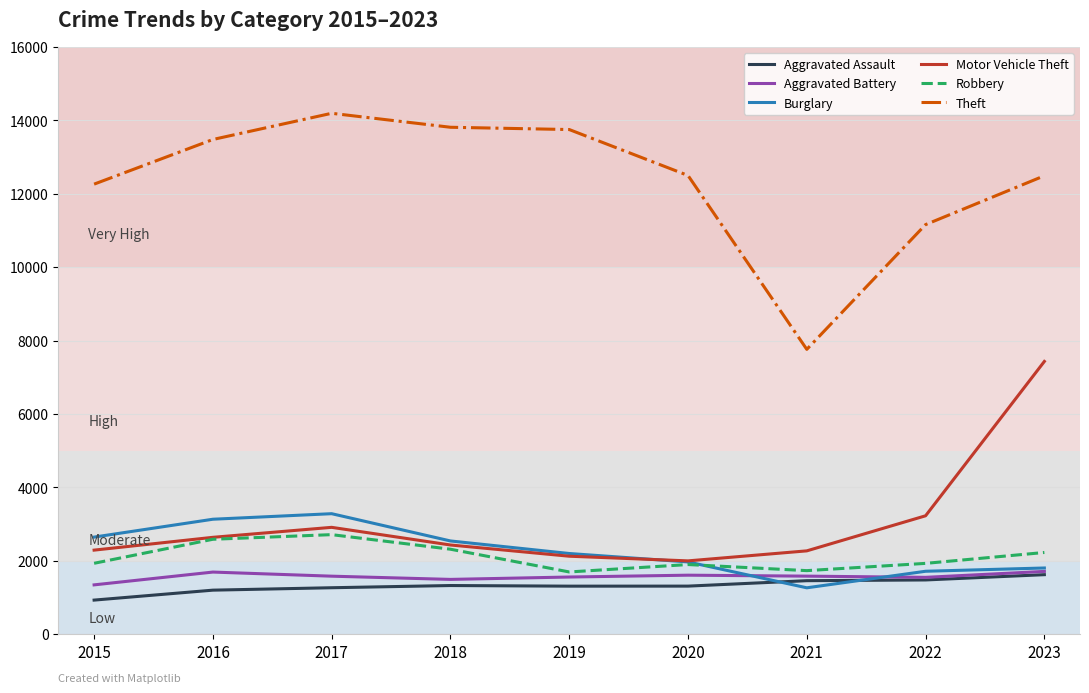

Where is Motor Vehicle Theft nearest to the value 4712?

2022